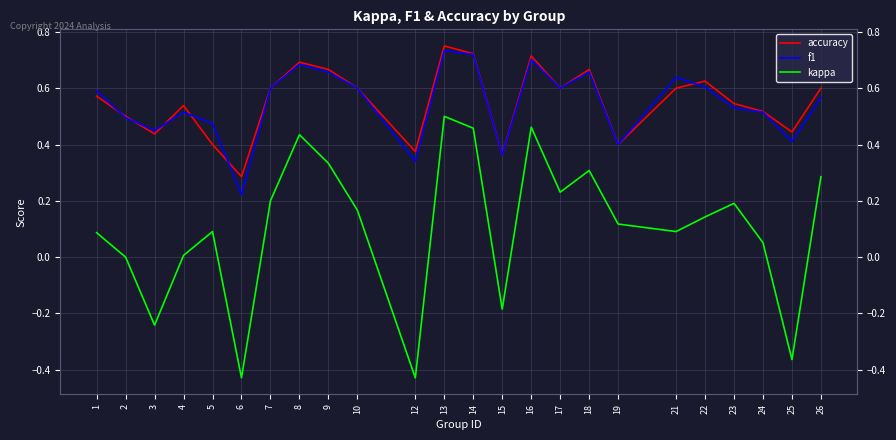

True or false: kappa has a value of -0.4 at 25.

True